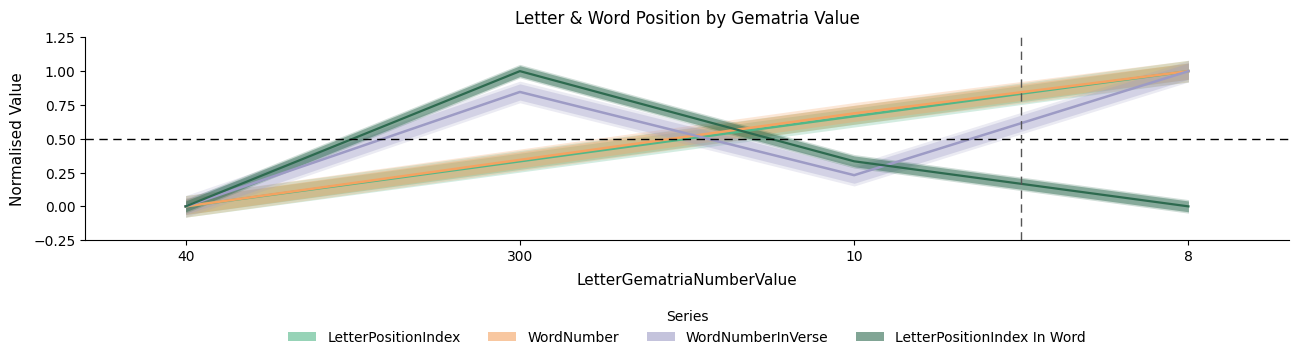

At which label does LetterPositionIndex reach its peak?

8